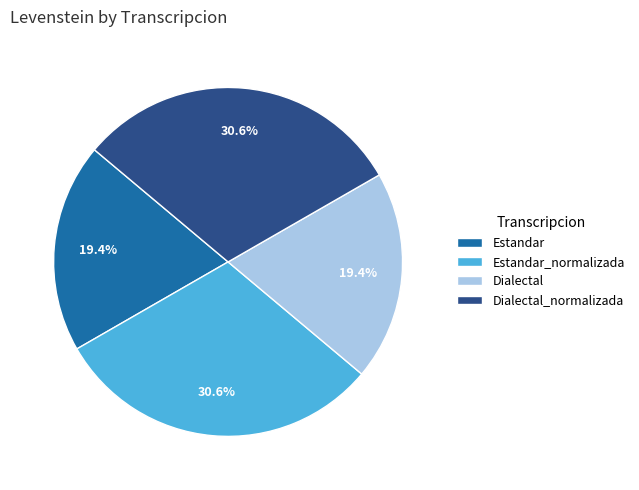

What is the ratio of the value at Estandar_normalizada to the value at Estandar?

1.6